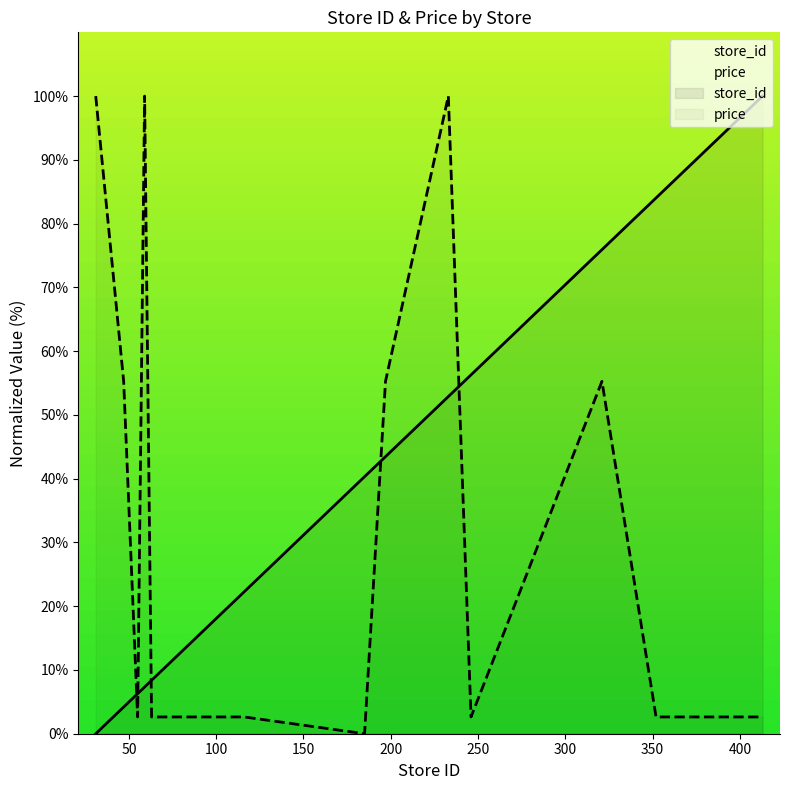

What is the difference between the second highest and minimum values in the price series?

100.0